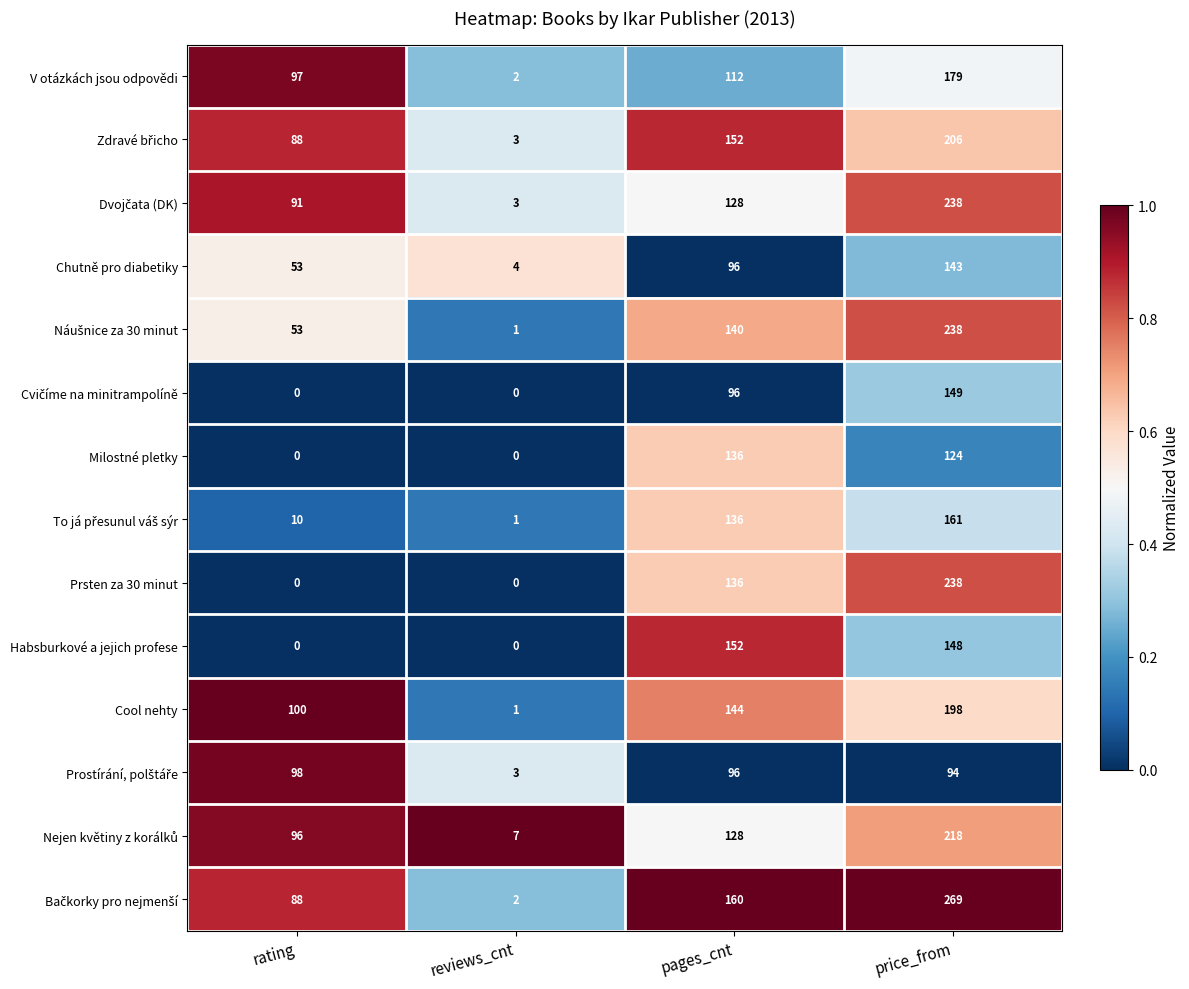

True or false: Chutně pro diabetiky has a value of 99 at price_from.

False